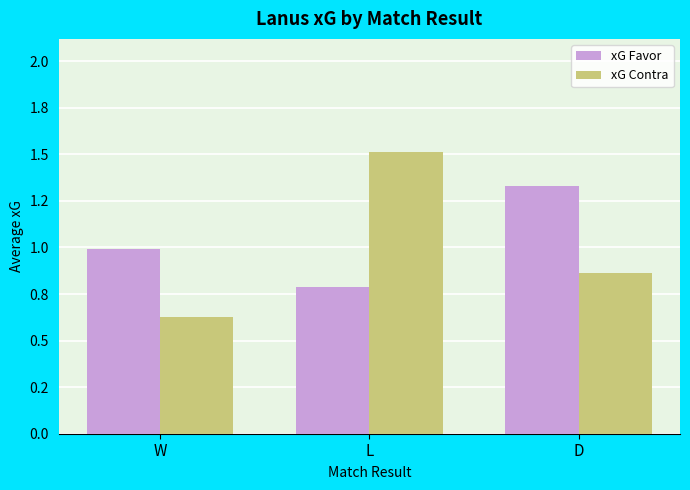

At how many categories does at least one series exceed 1?

2